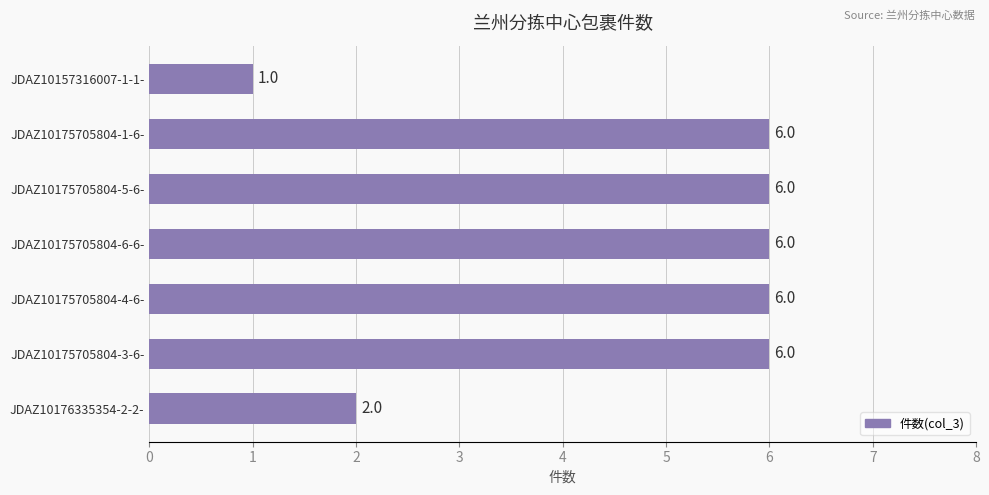

What is the maximum value shown in the chart?

6